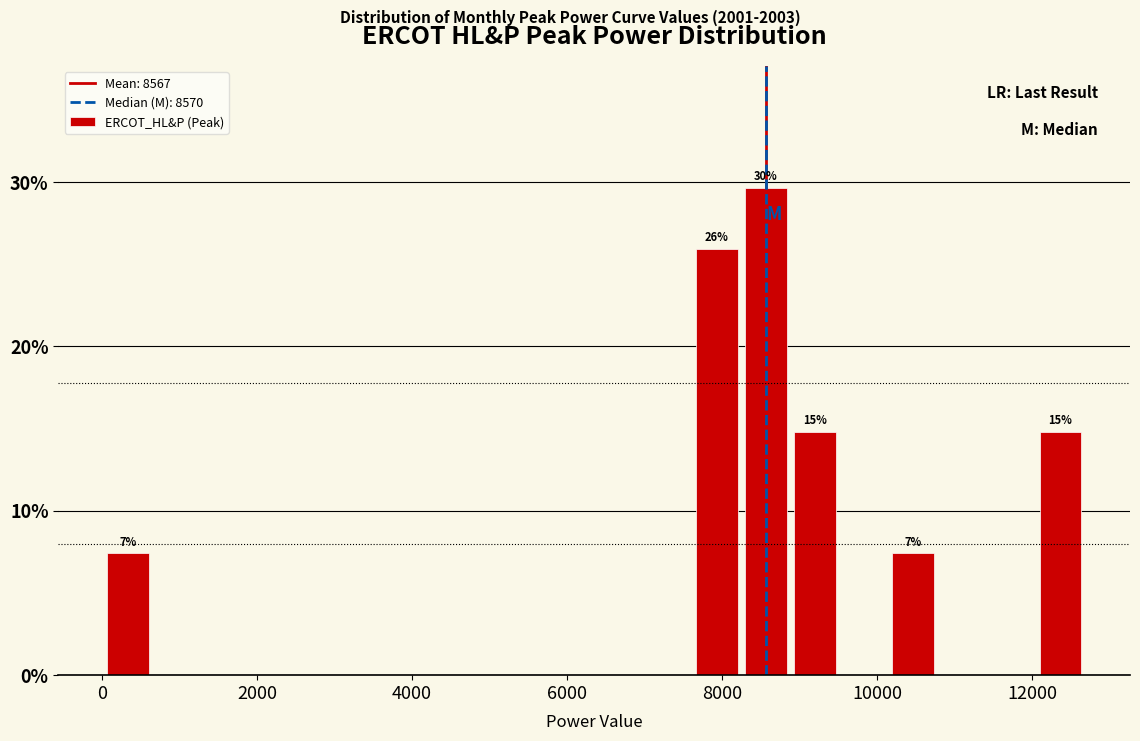

Around what value on the x-axis is the tallest bar? Give the approximate position of its centre, as read against the axis.

8600